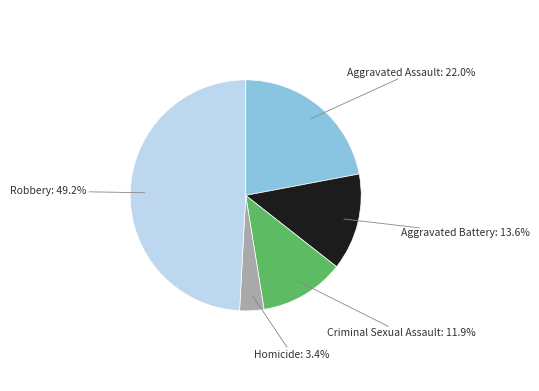

Is there a majority slice in this chart?

No